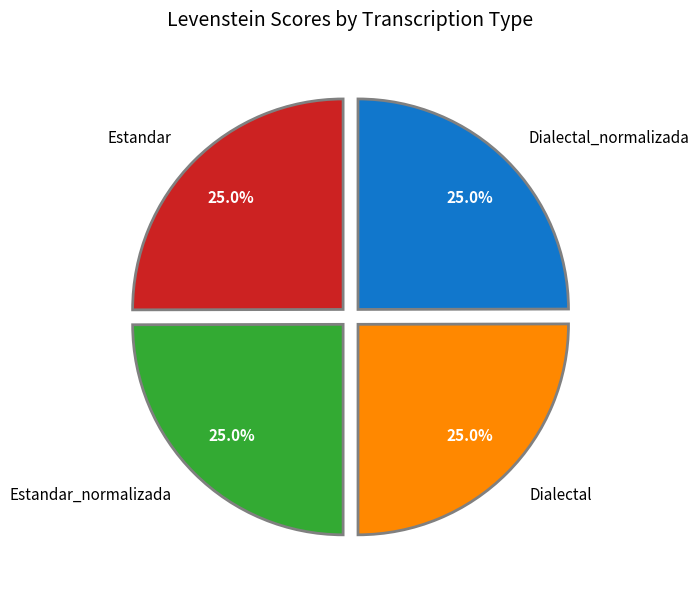

Does Estandar represent more than half of the total?

No